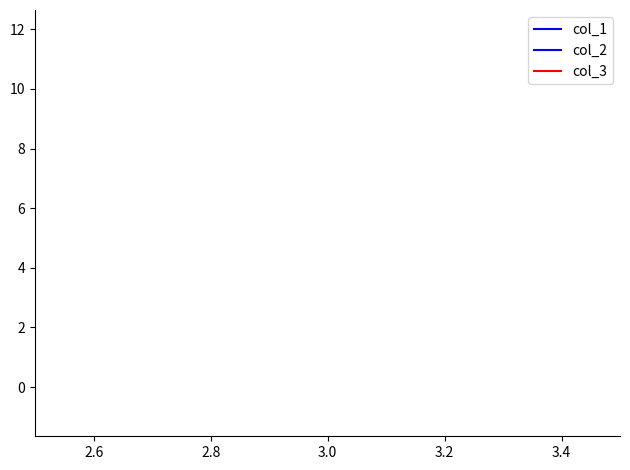

List the series in order of their peak value, highest first.

col_3, col_1, col_2